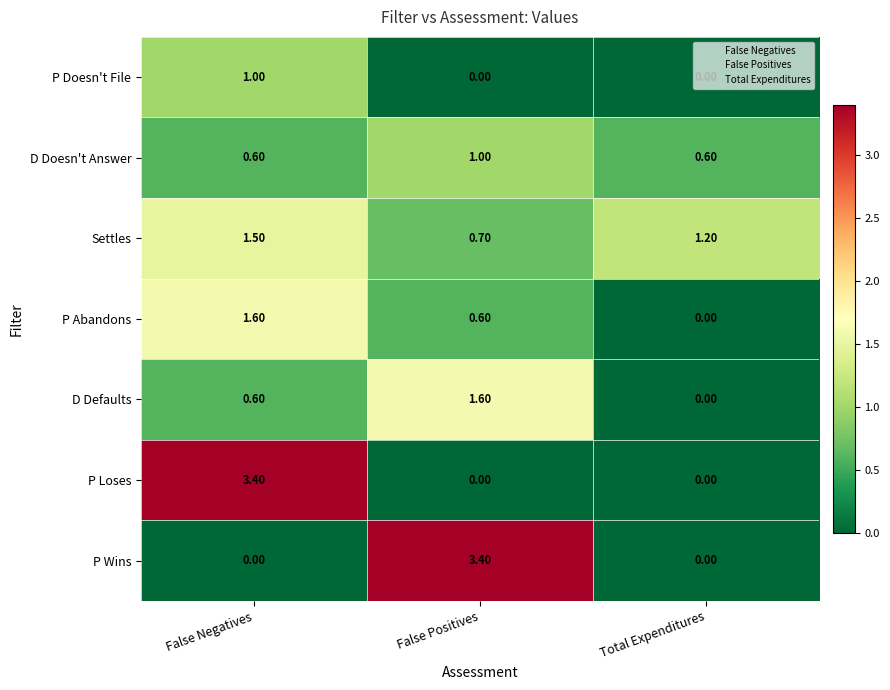

What is the sum of all D Defaults values?

2.2